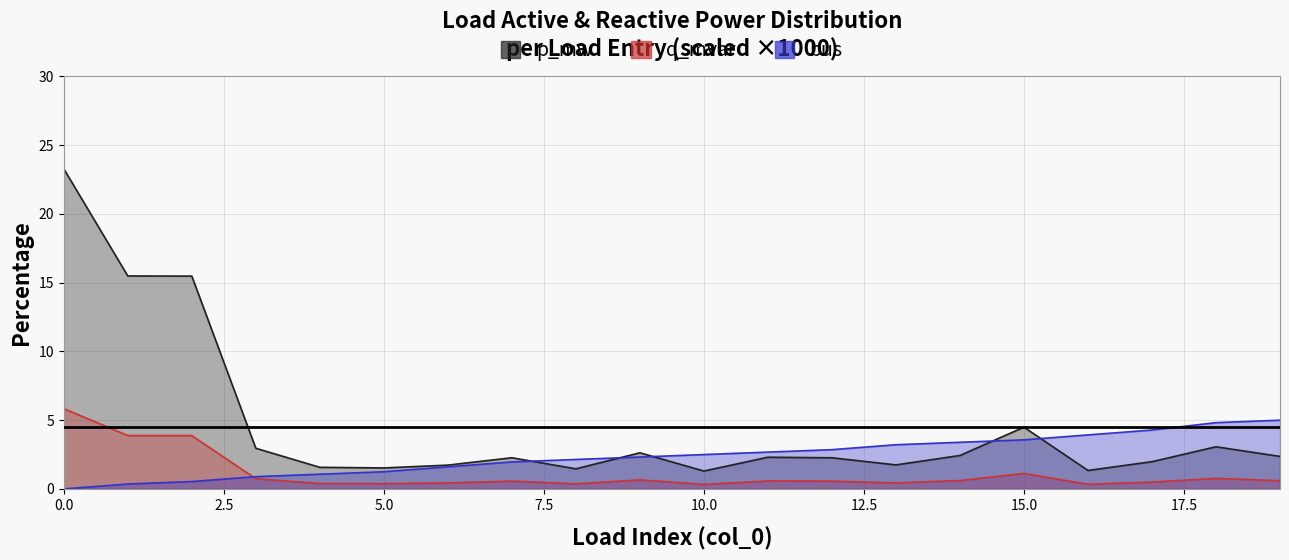

Is it true that bus equals 0.8 at 8?

False